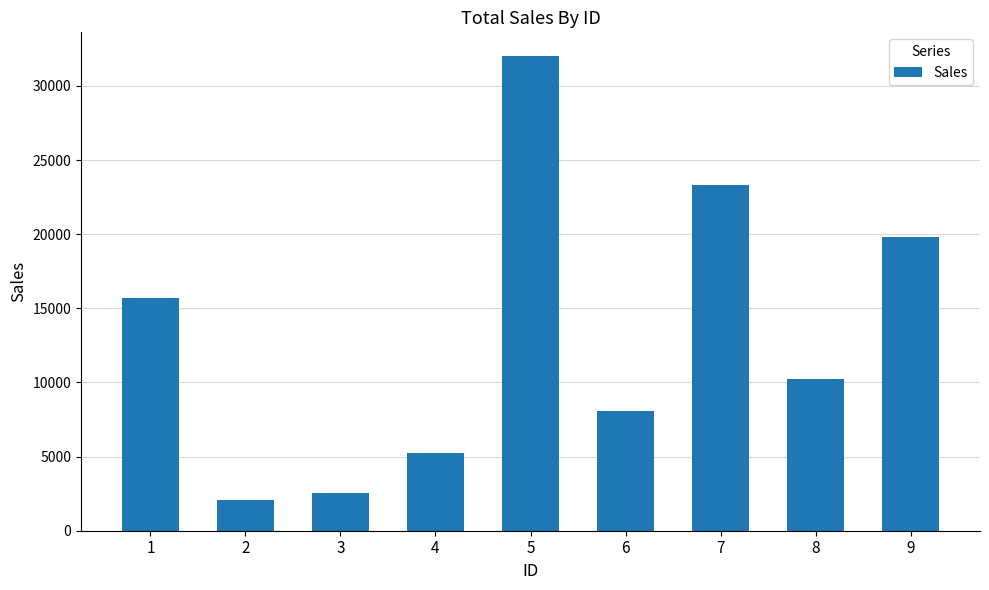

What is the greatest value displayed?

32019